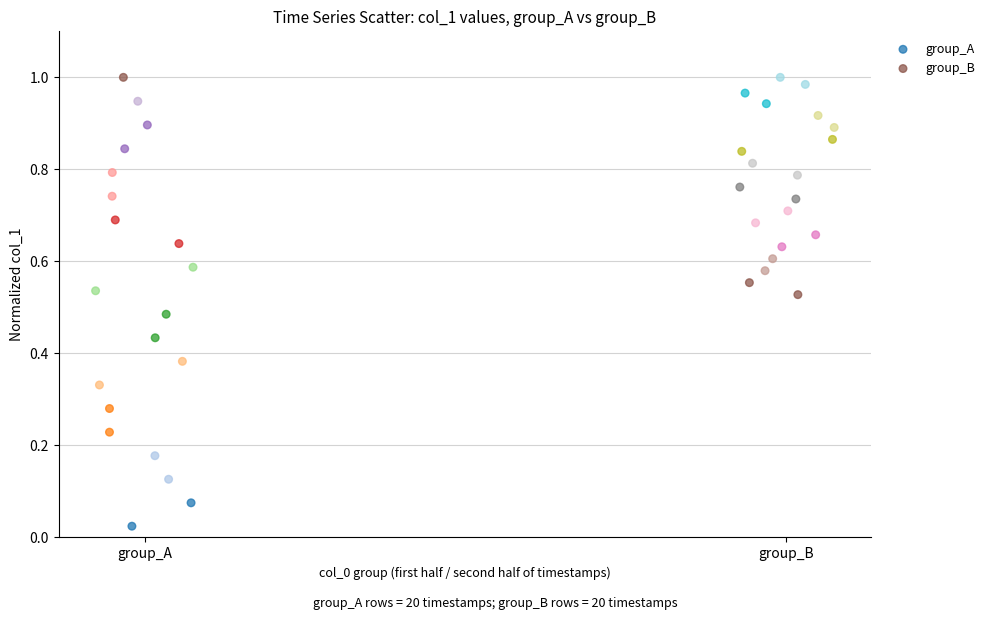

Which series has the largest Y range (max minus min)?

group_A